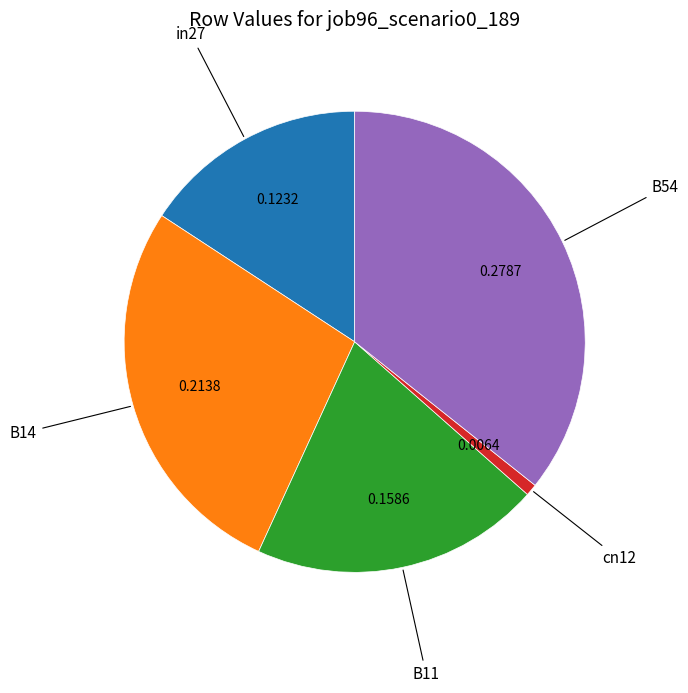

Does any single category account for the majority?

No